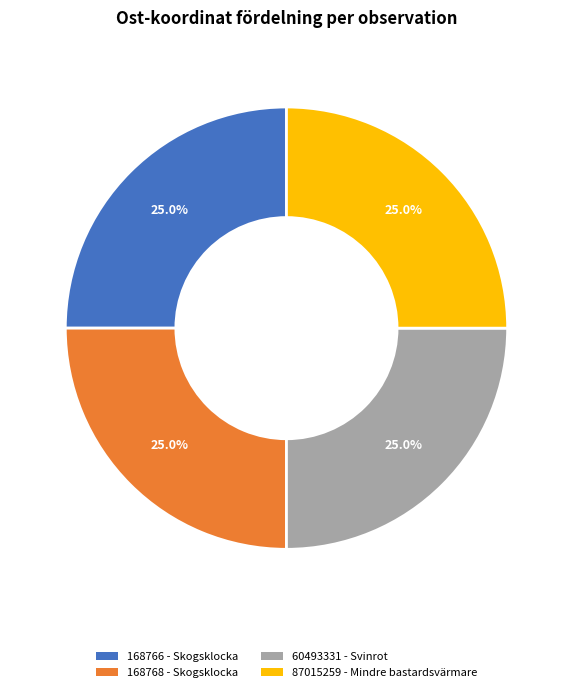

To the nearest percent, what is the average slice percentage?

25%